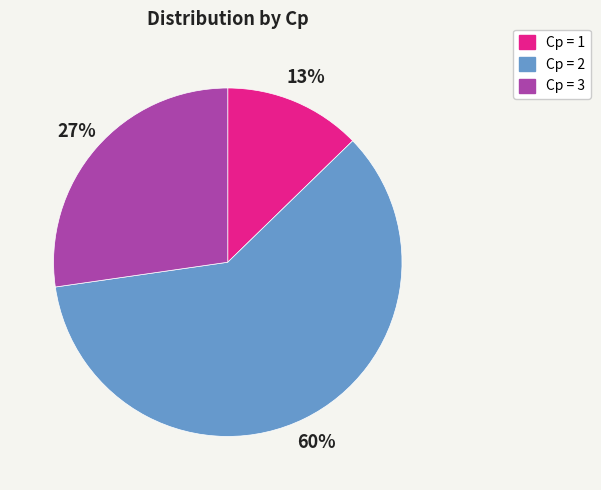

Rank the categories by value from highest to lowest.

Cp = 2, Cp = 3, Cp = 1